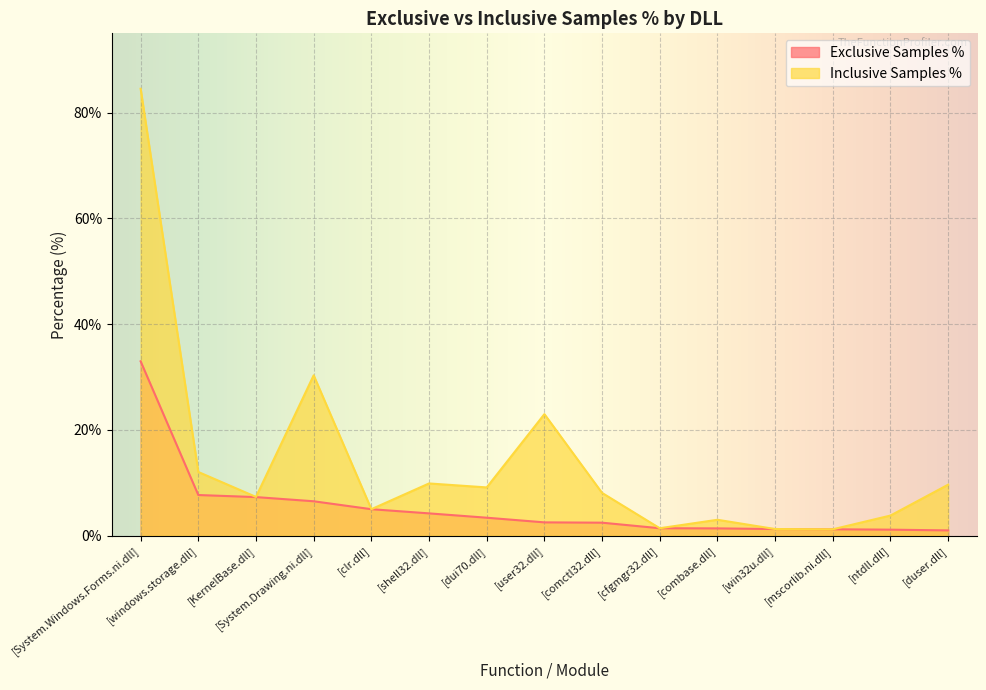

True or false: Inclusive Samples % has a value of 5.5 at [user32.dll].

False